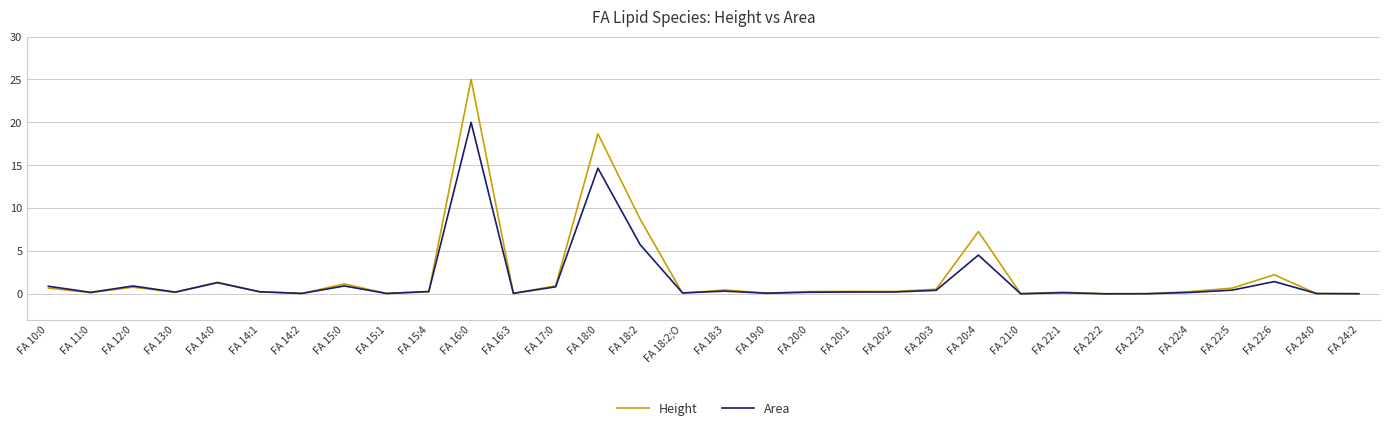

Is the value of Height at FA 14:0 greater than the value of Area at FA 16:0?

No